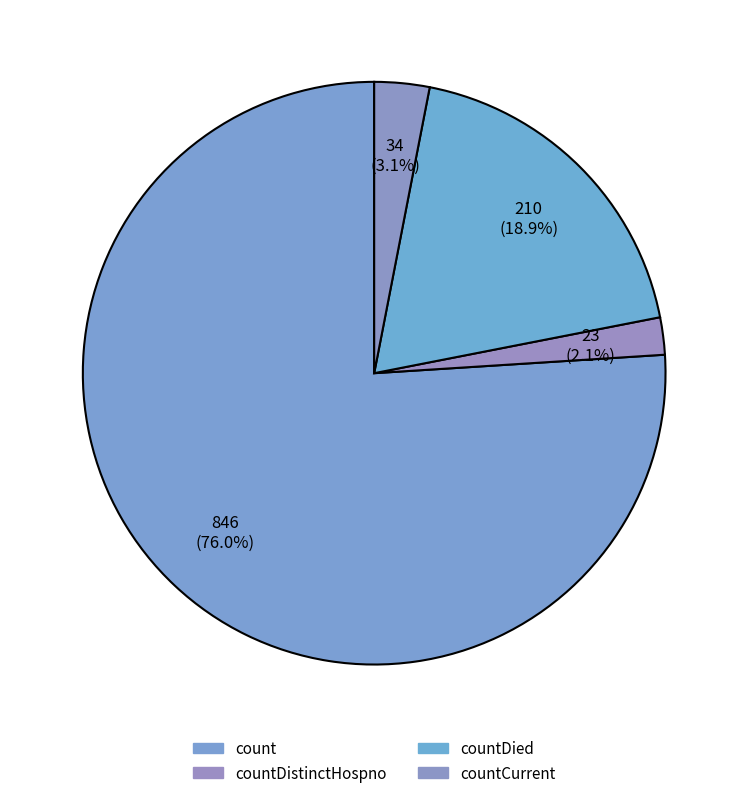

To the nearest percent, what is the average slice percentage?

25%